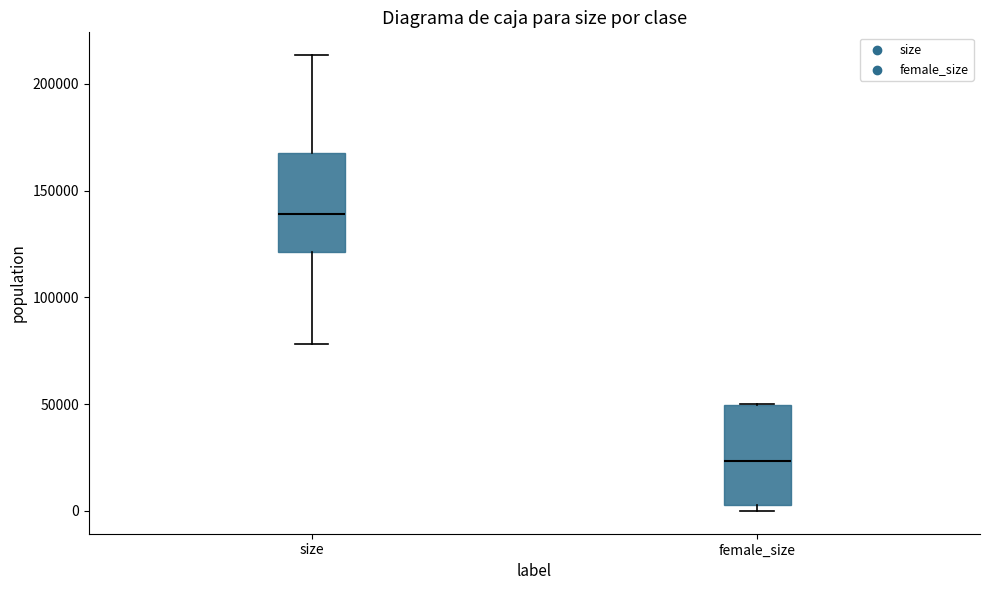

Where does the lower whisker of the box for size end on the y-axis? The values are not printed on the chart, so give them approximately, as read against the axis.

80000